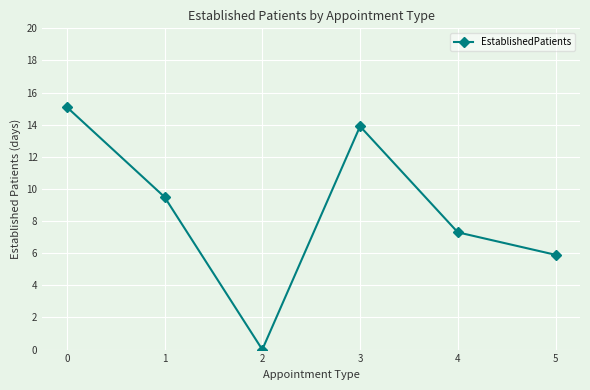

Reading right to left, list all the values displayed in this chart.

5.9	7.3	13.9	0.0	9.5	15.1